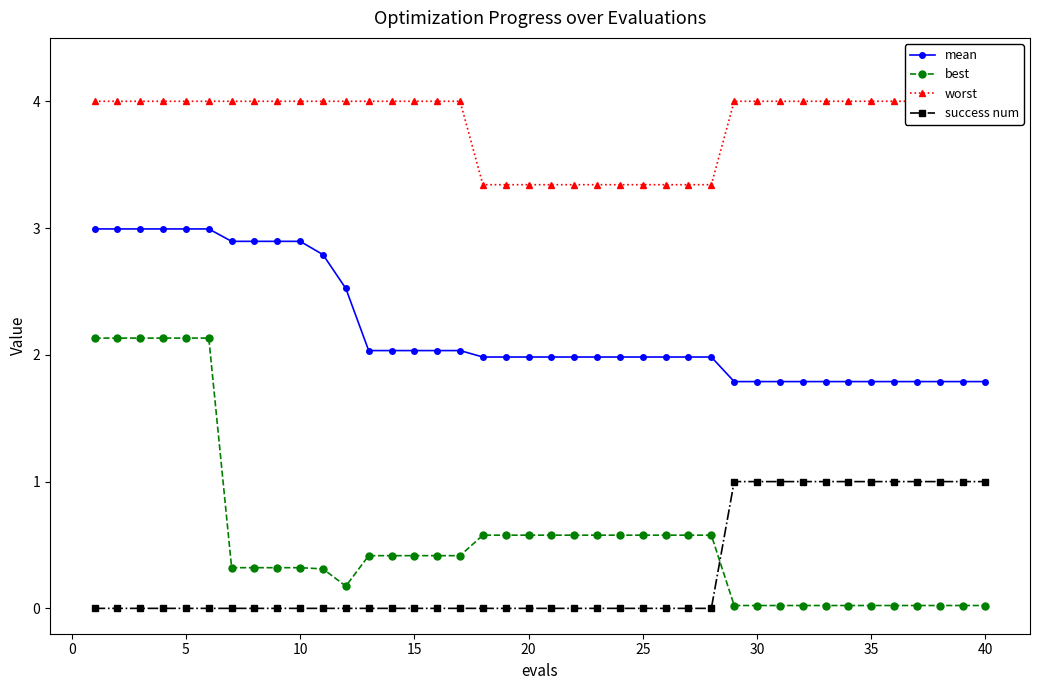

What is the maximum value shown in the chart?

4.0